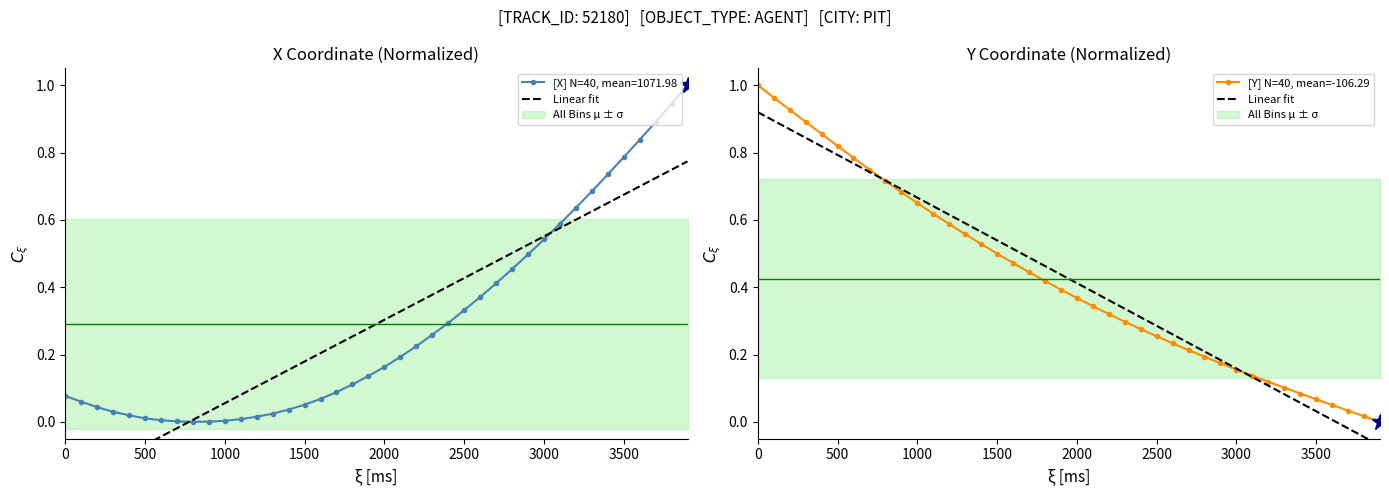

What is the average value of the [Y] N=40, mean=-106.29 series?

0.4